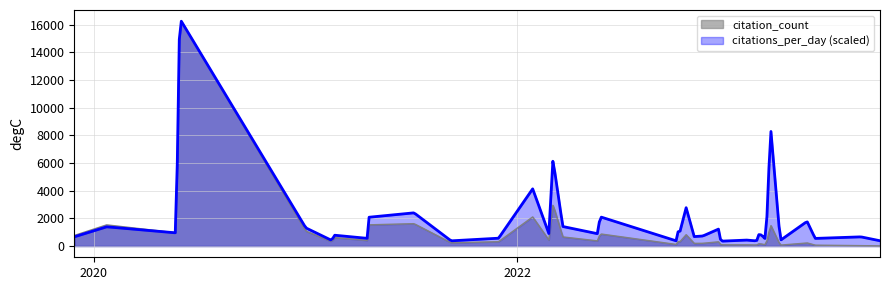

What is the maximum value for citations_per_day (scaled)?

16238.6